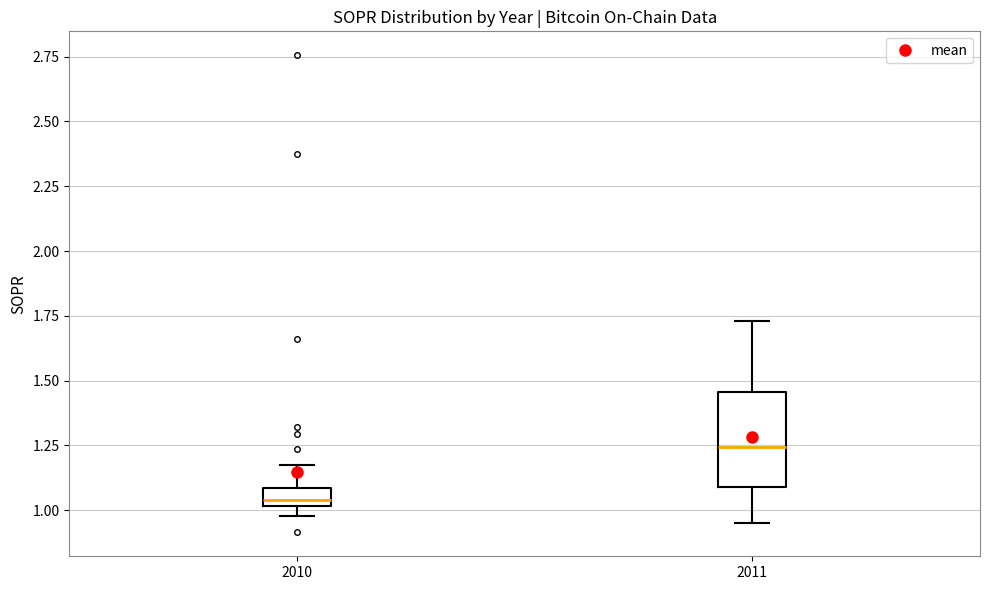

Which box is the tallest, from its lower edge to its upper edge?

2011